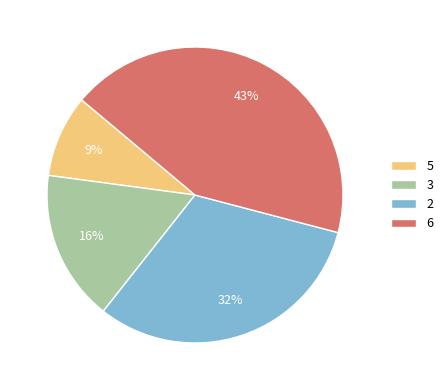

Between 6 and 3, which is larger?

6